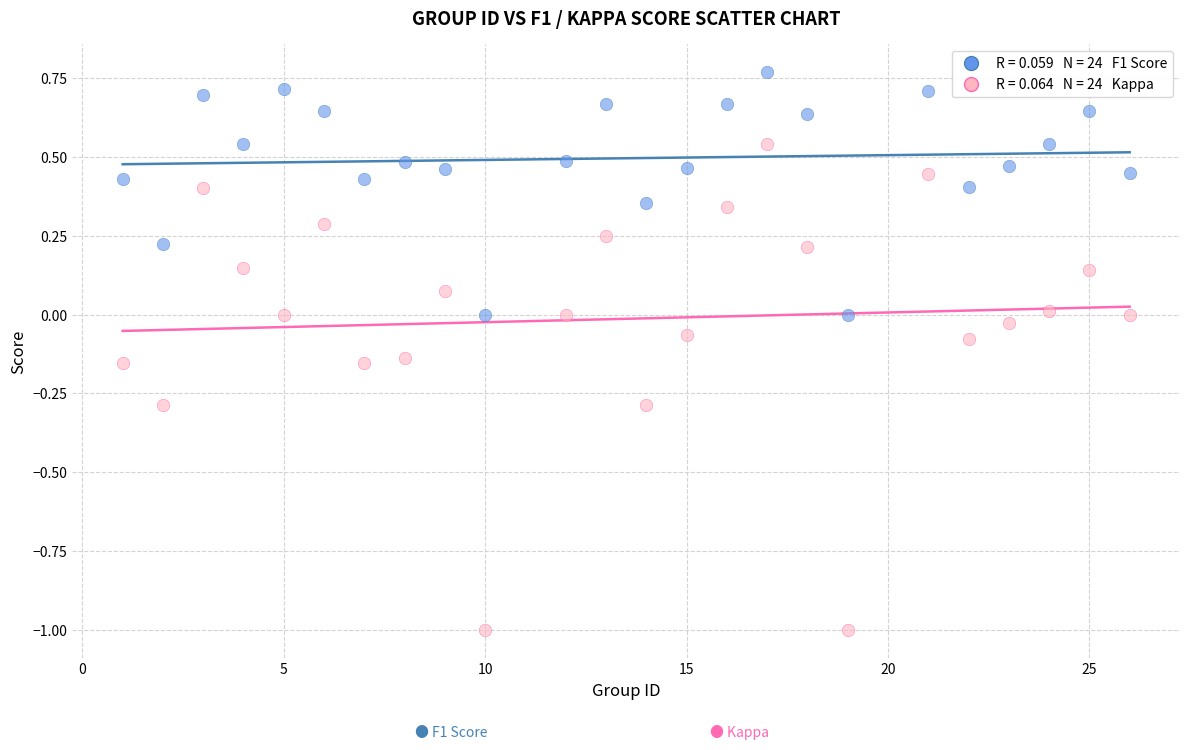

Across all data points, what is the range of Y values (max minus min)?

1.8